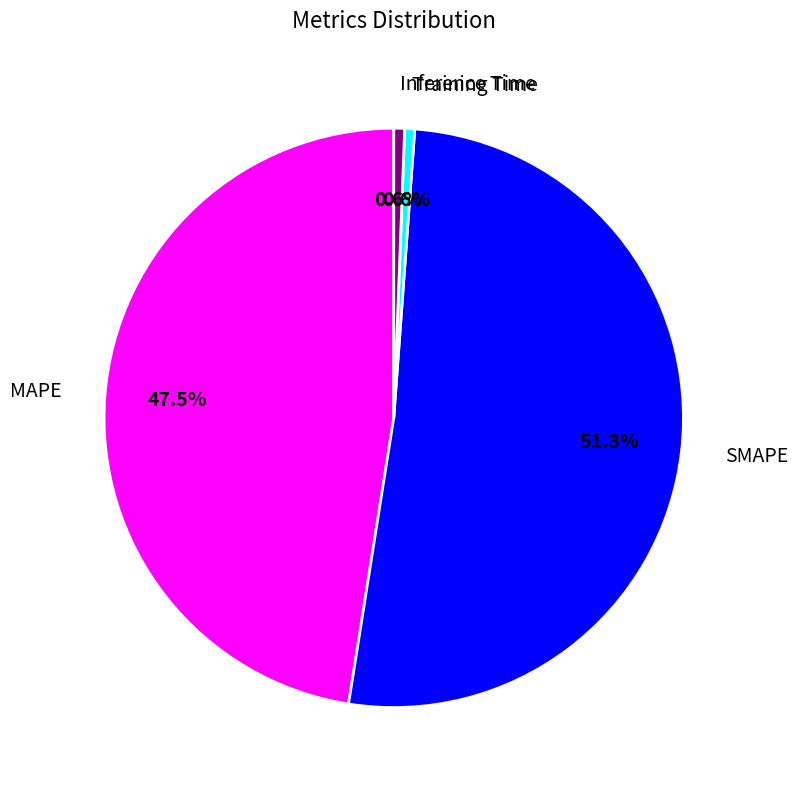

Which category has the biggest portion of the pie?

SMAPE